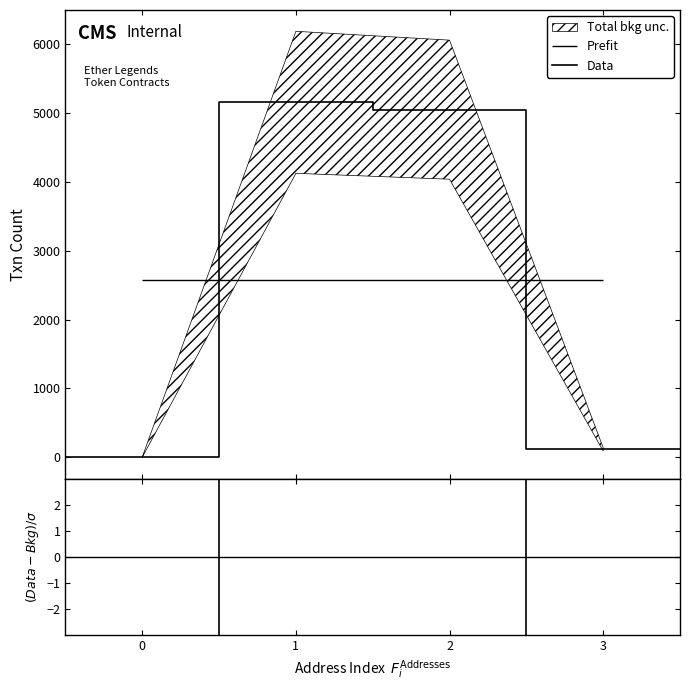

Where is (Data-Bkg)/σ nearest to the value 0?

3